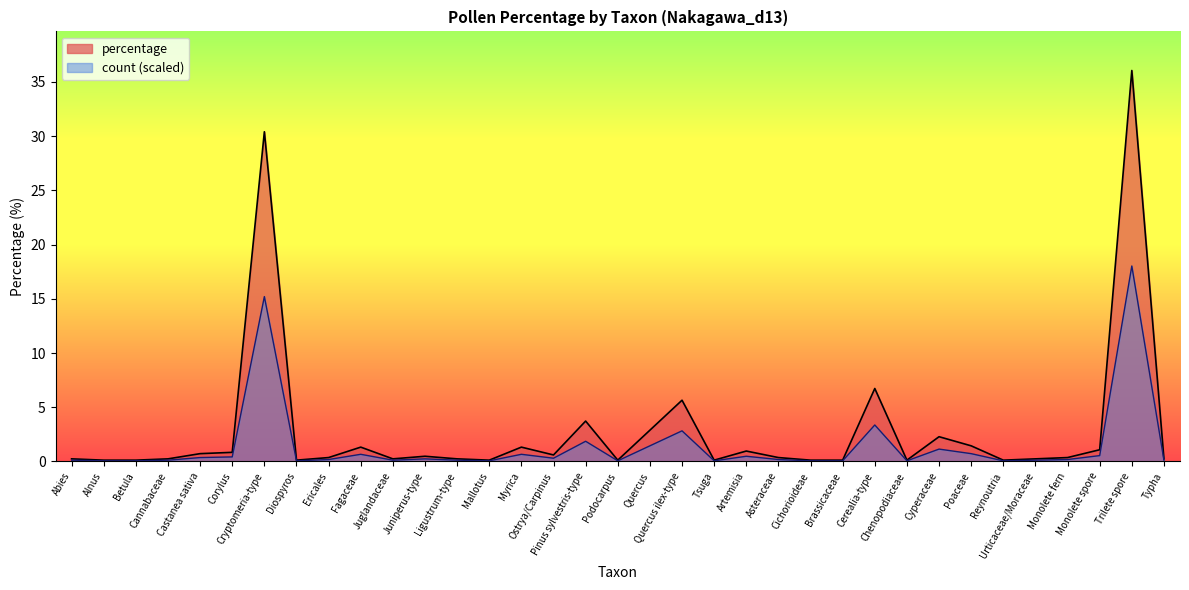

What is the average value of the count series?

1.4